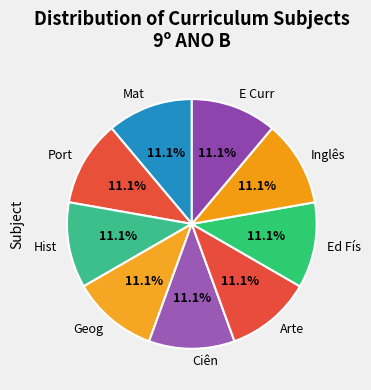

To the nearest percent, what percentage of the pie is Port?

11%